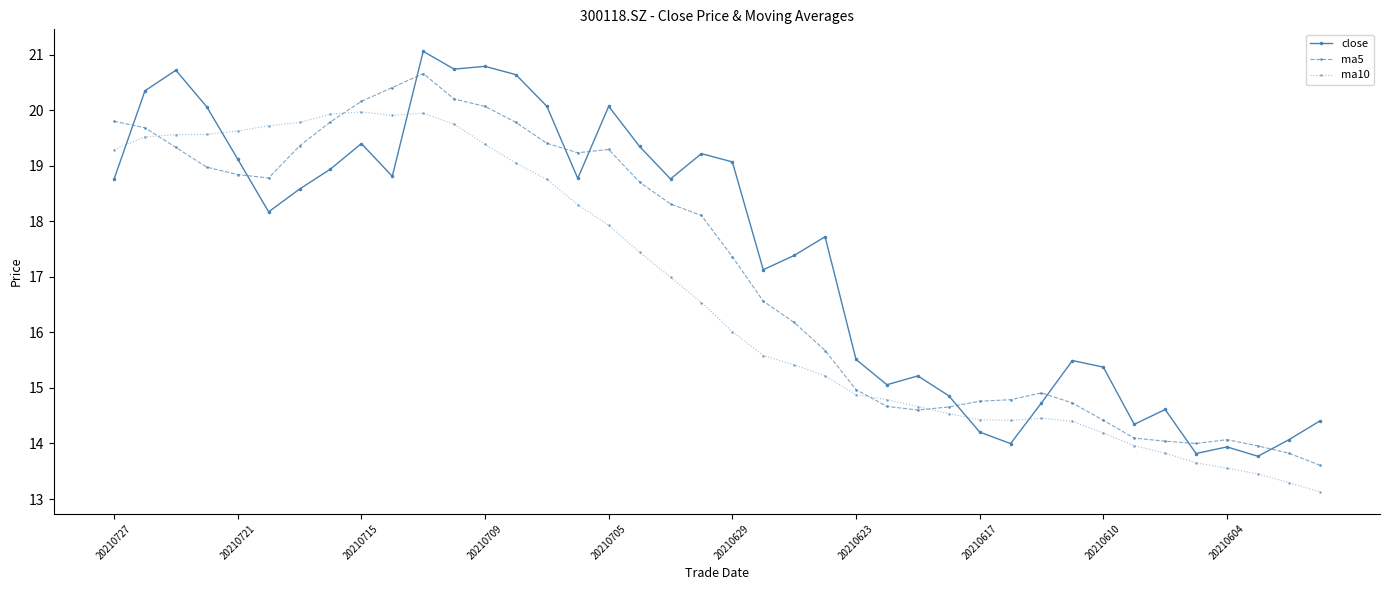

How many intersections are there between ma5 and ma10?

4